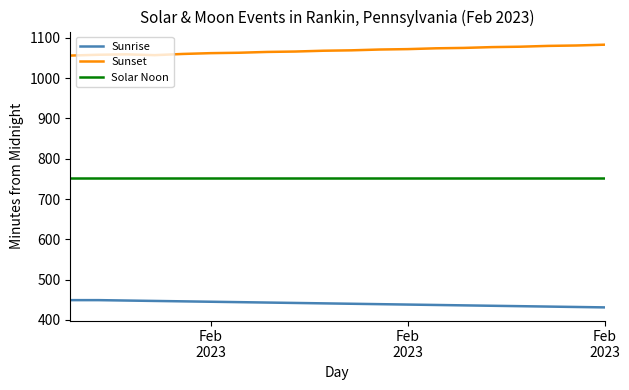

True or false: Sunset and Solar Noon cross at least once.

False